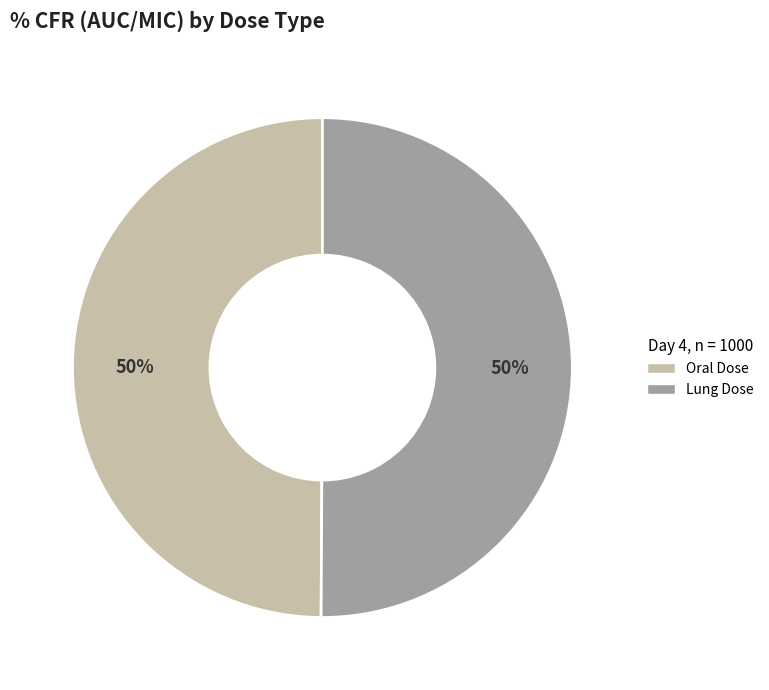

To the nearest percent, what portion does Lung Dose represent?

50%